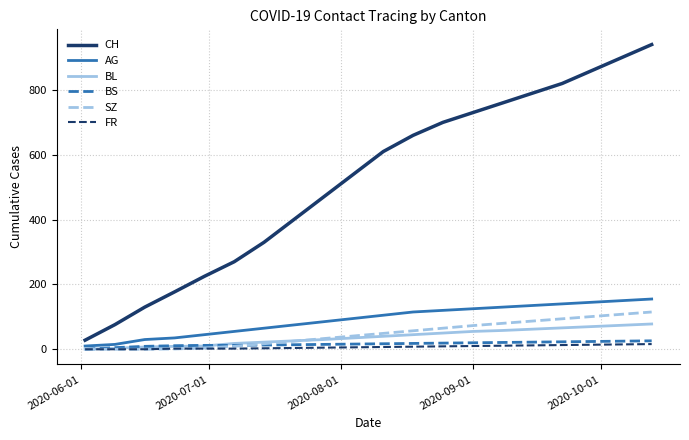

Which series has the widest spread of values?

CH